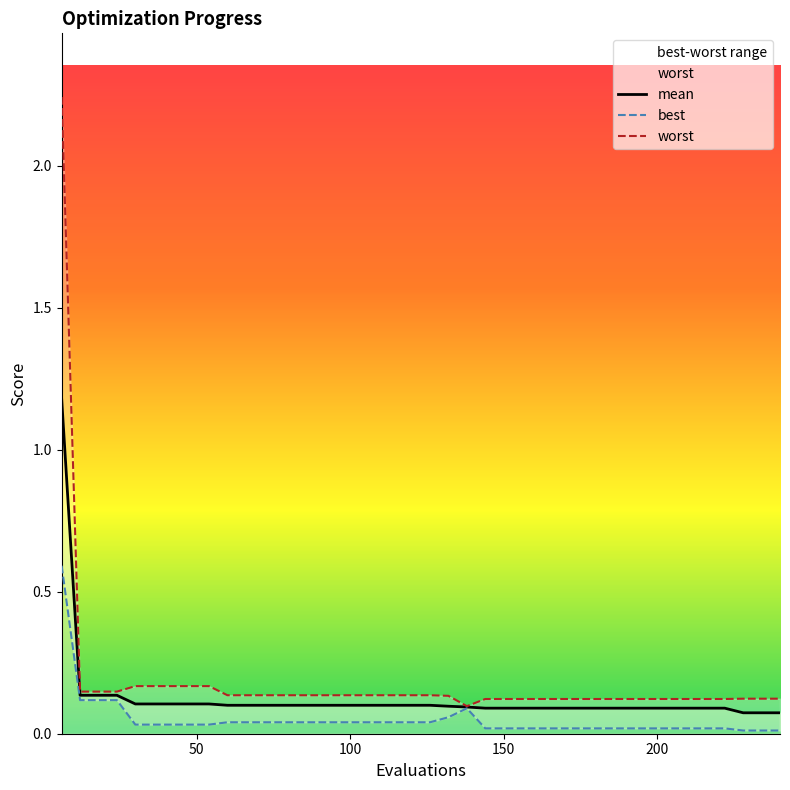

Which series has the widest spread of values?

worst